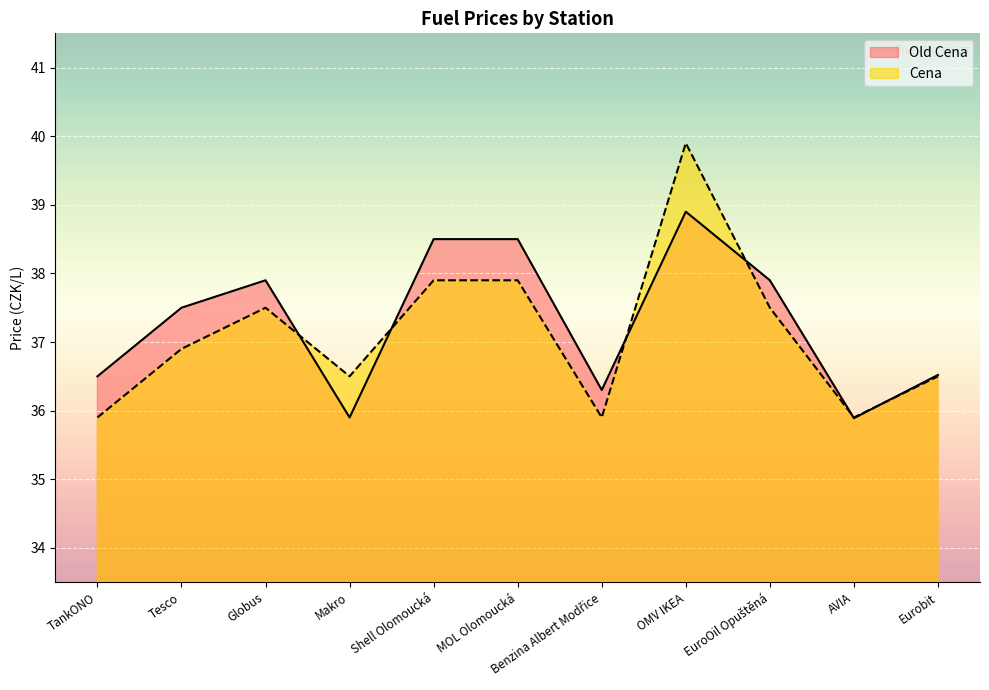

Where is the first local minimum for Cena?

Makro